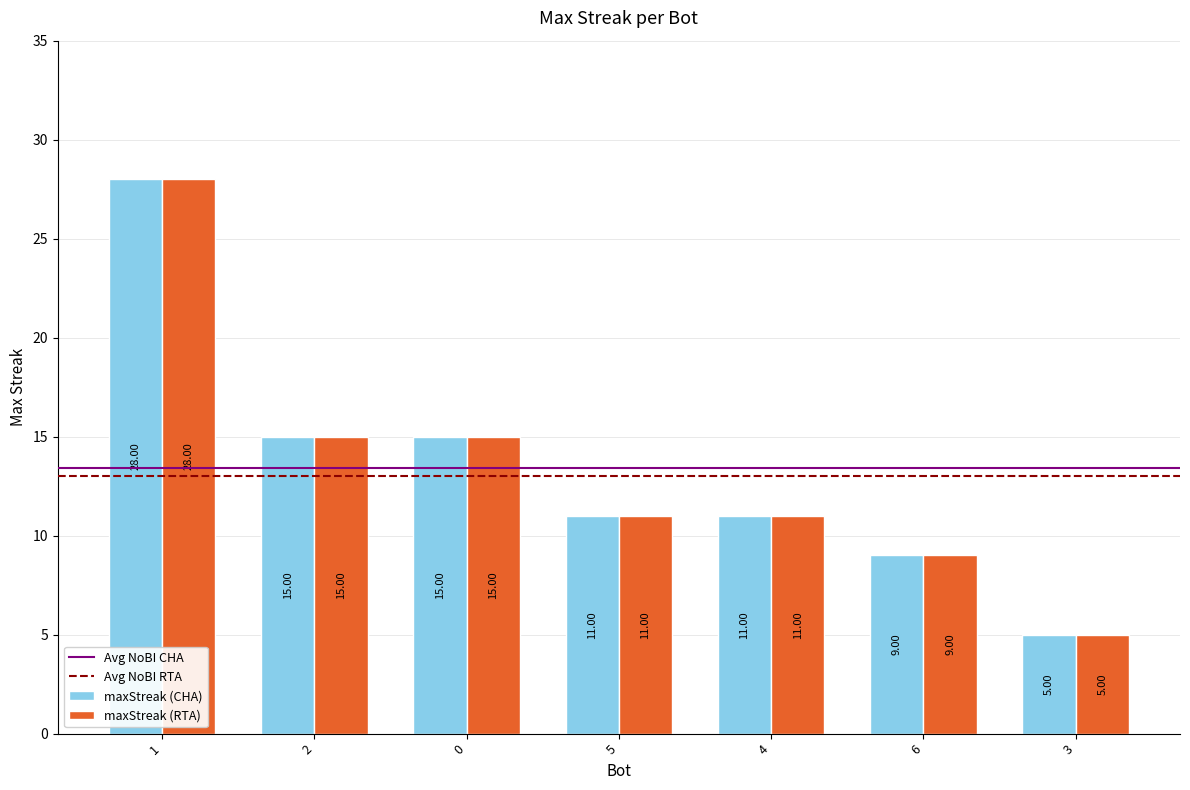

What is the average value of the maxStreak (RTA) series?

13